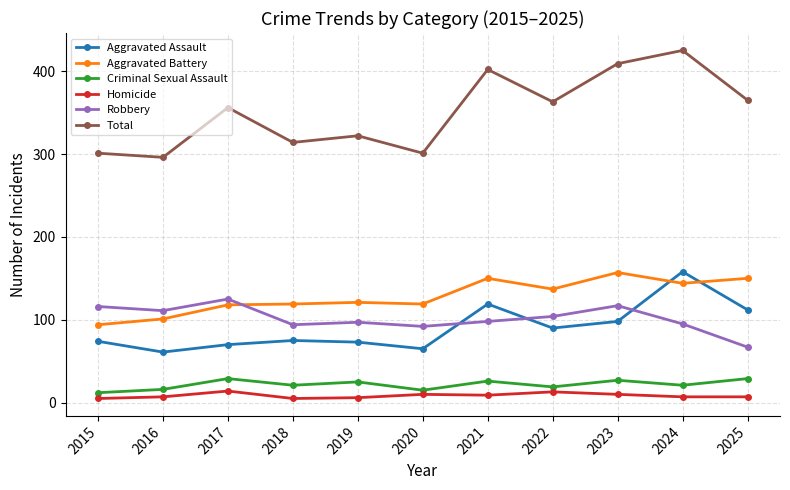

How many data points in Aggravated Assault are less than 75?

5